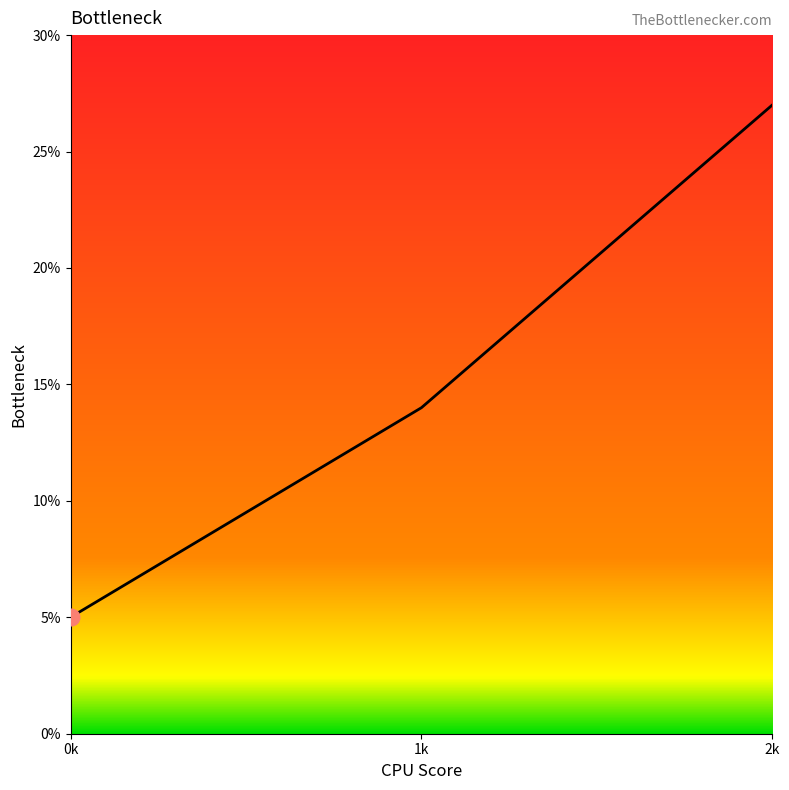

Is it true that the value at 0k is 8?

False